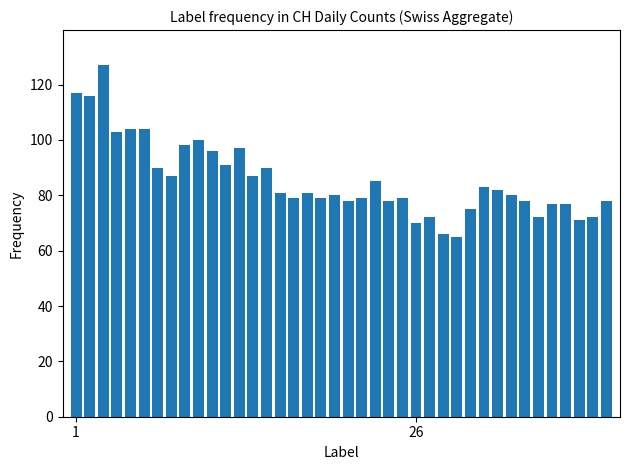

What is the greatest value displayed?

127